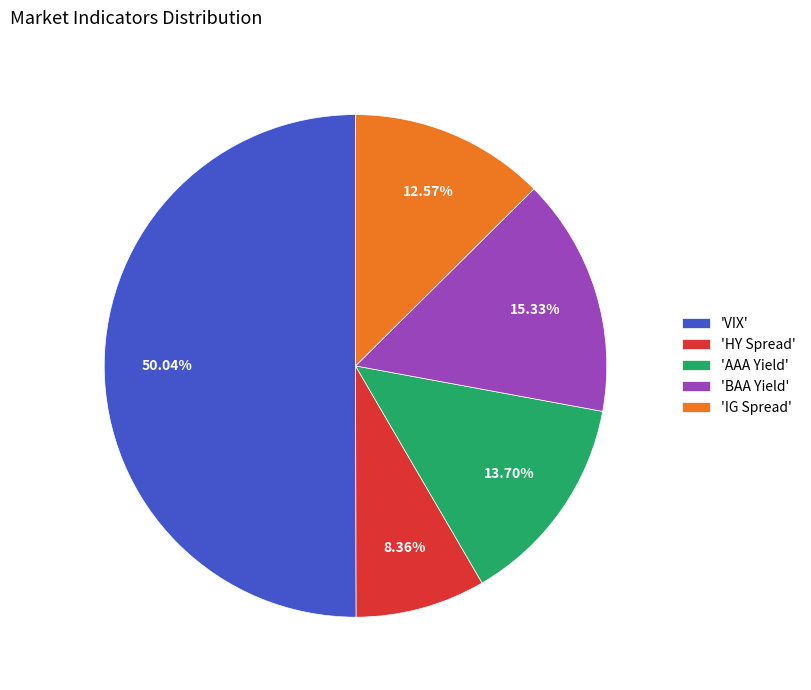

Approximately how many times larger is the value at 'BAA Yield' compared to 'IG Spread'?

1.2